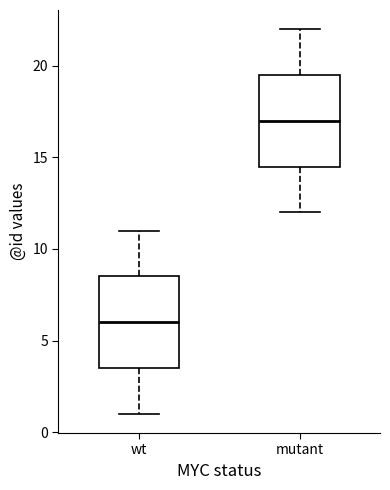

Which box has the lowest median line?

wt